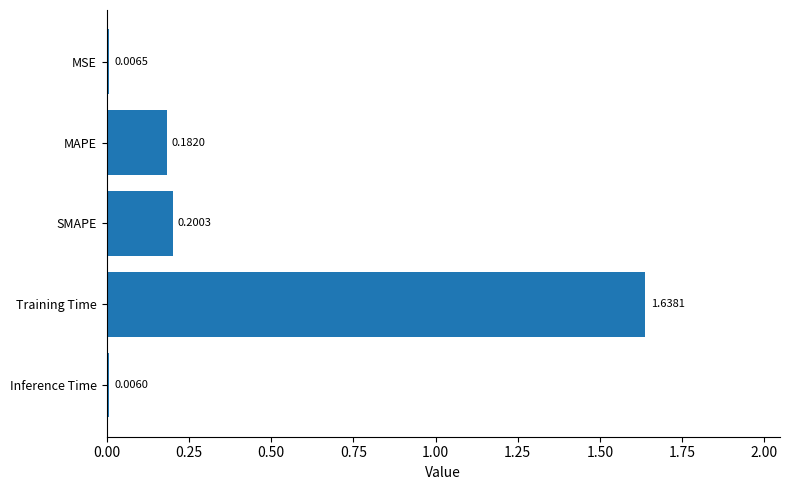

Between MSE and Inference Time, which is larger?

MSE